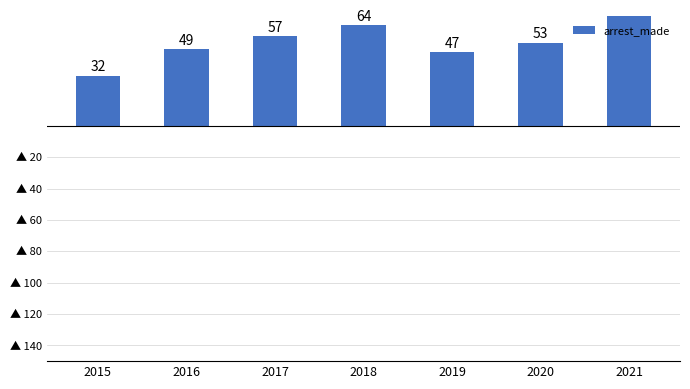

True or false: the data shows 20 at 2017.

False